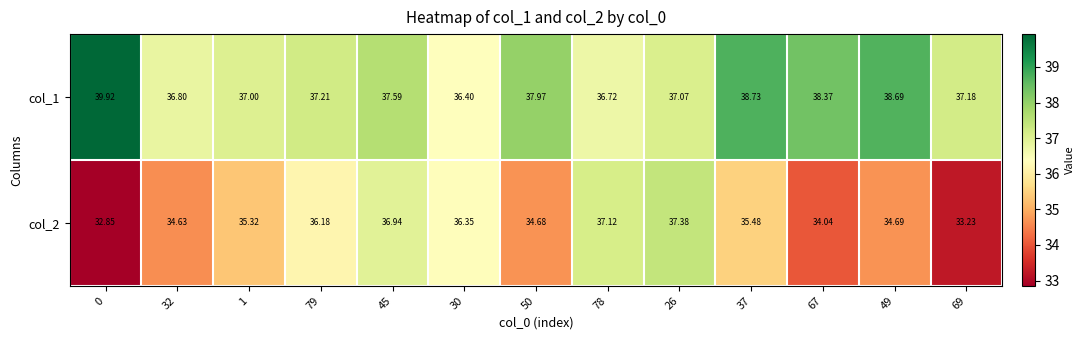

Which series changed the most between 1 and 37?

col_1